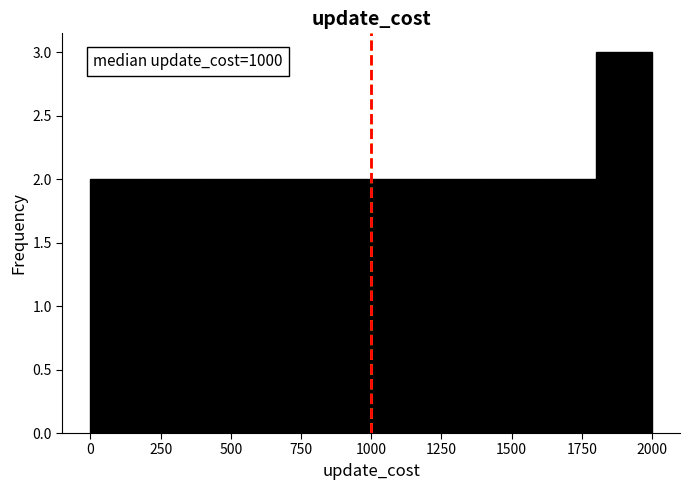

Which range on the x-axis has the tallest bar?

1800 to 2000